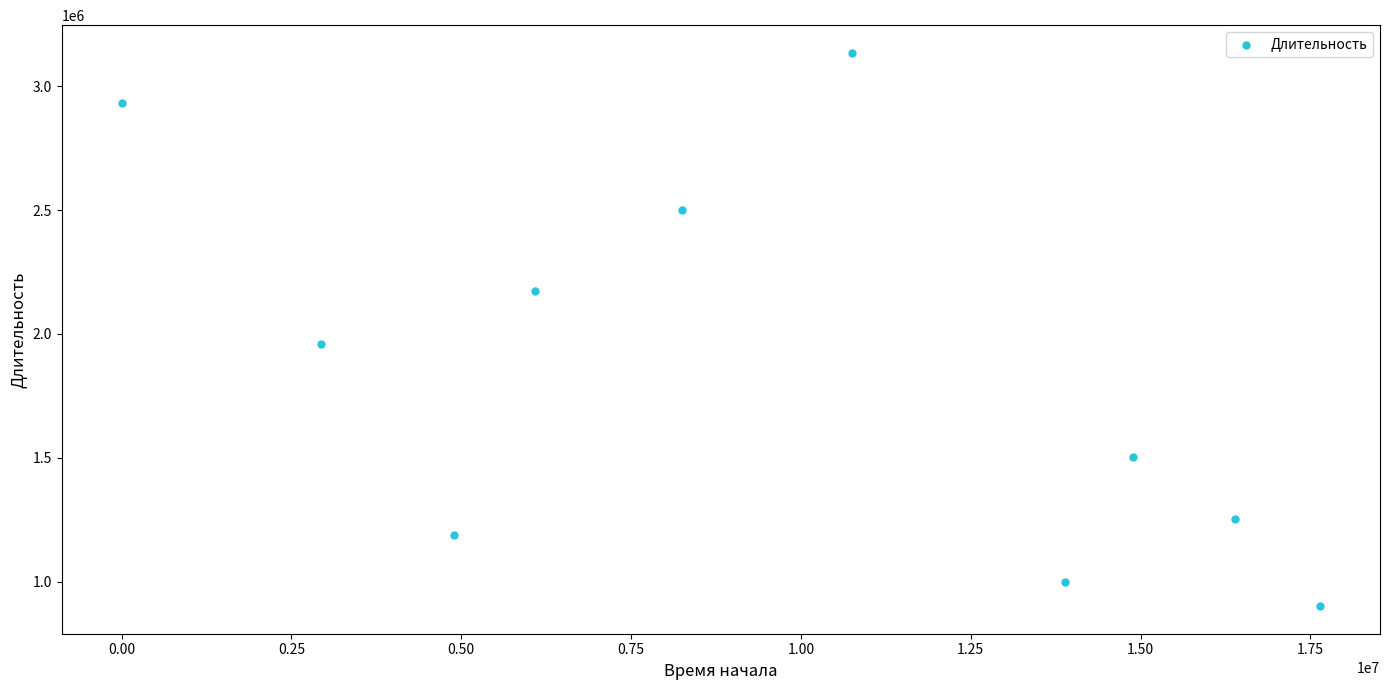

What Y value in the scatter plot is closest to 2017779?

1959930